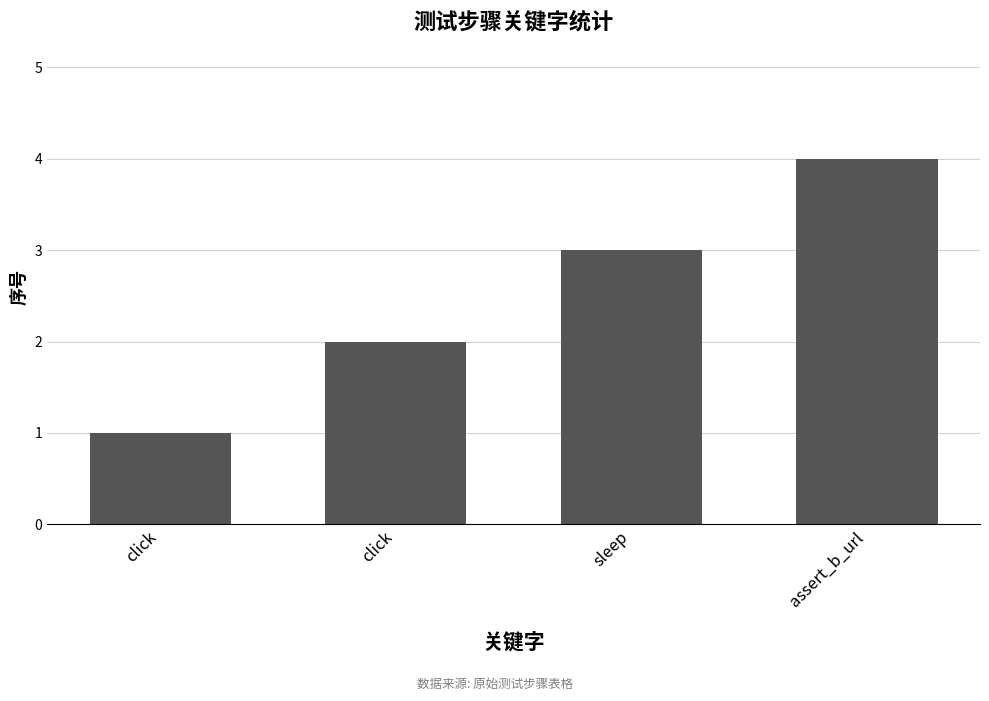

How many series are shown in this chart?

1